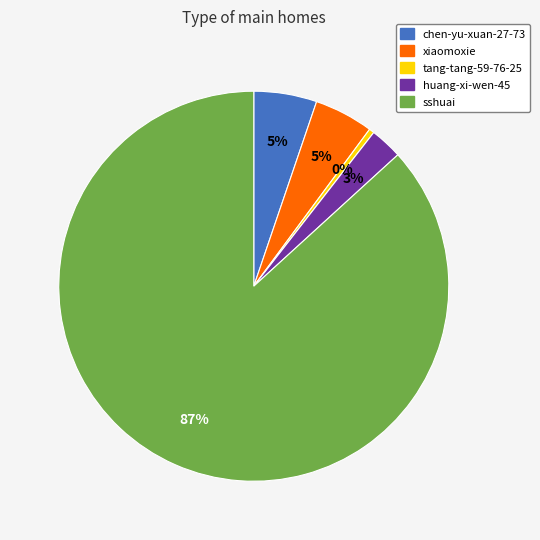

Approximately how many times larger is the value at xiaomoxie compared to tang-tang-59-76-25?

11.4